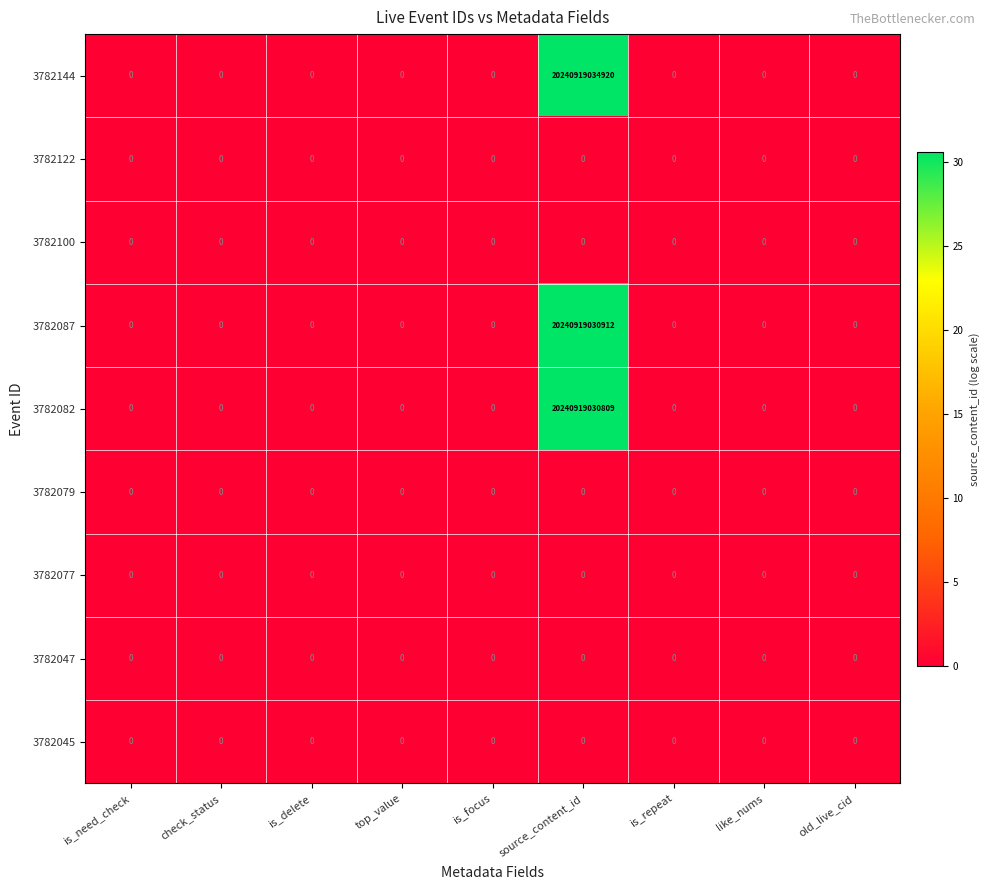

Which series has the largest range (max minus min)?

3782144